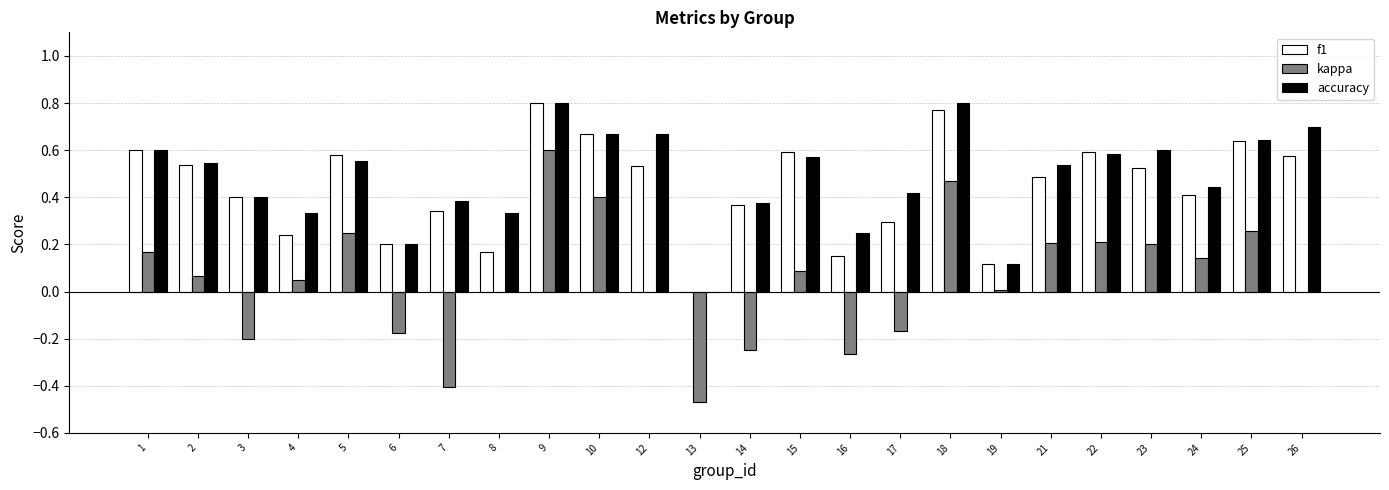

Is the value of kappa at 15 greater than the value of f1 at 2?

No